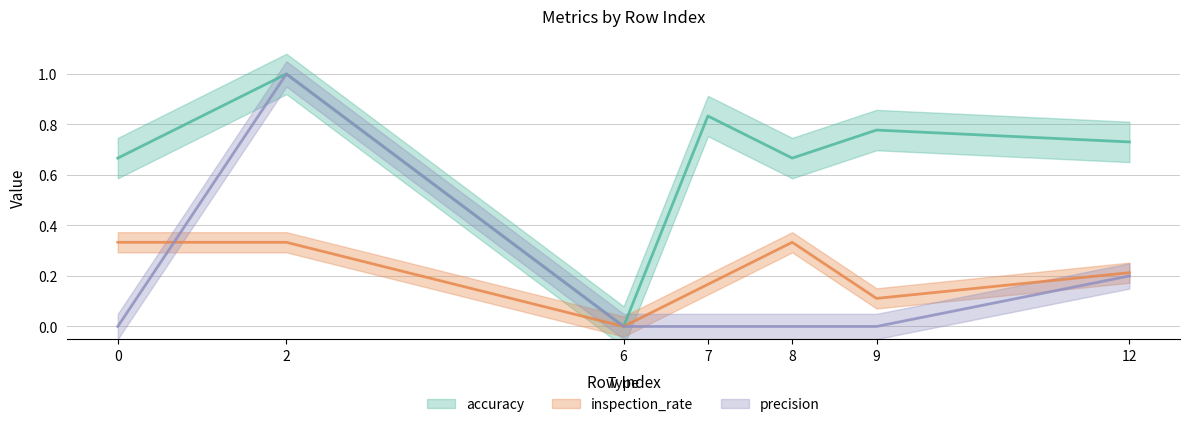

True or false: accuracy and precision cross at least once.

False